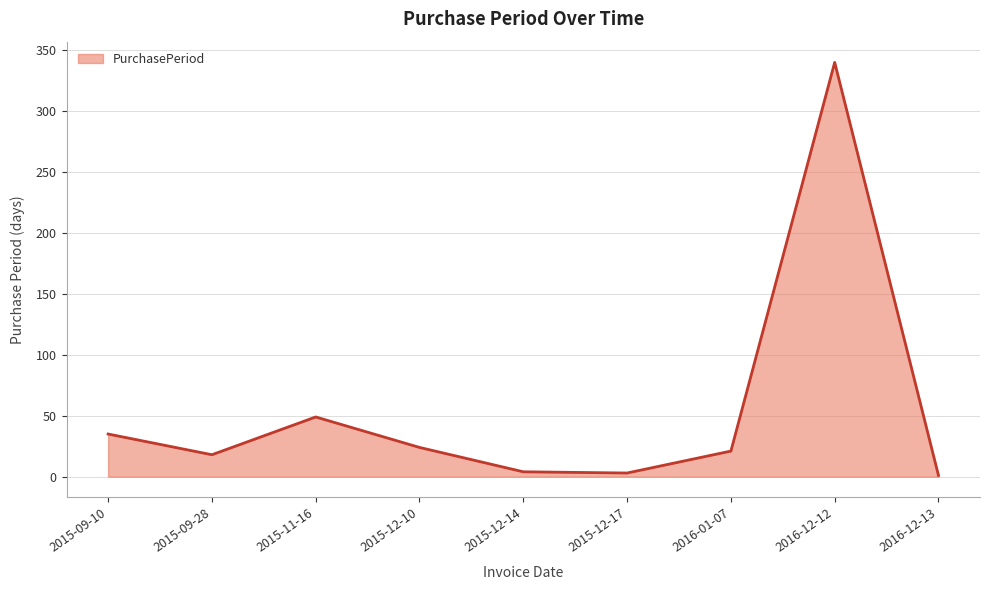

At which category does the data reach its first local valley?

2015-09-28